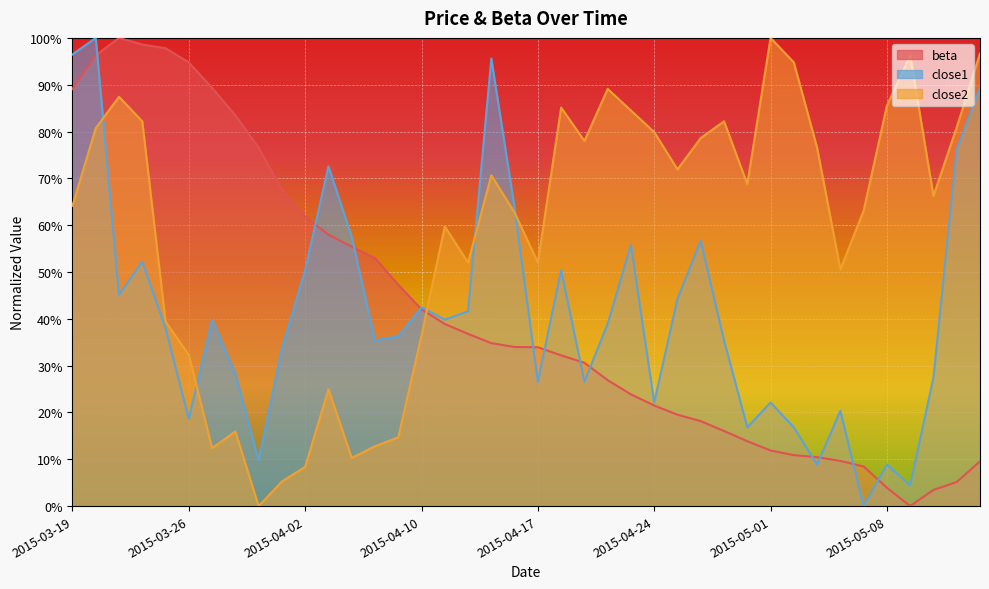

True or false: close1 has a value of 0.2 at 2015-04-02.

False